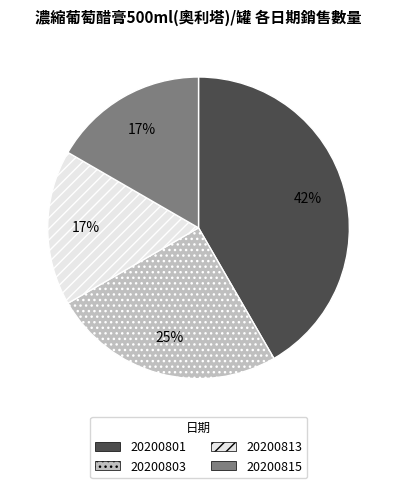

Which slice is the largest?

20200801